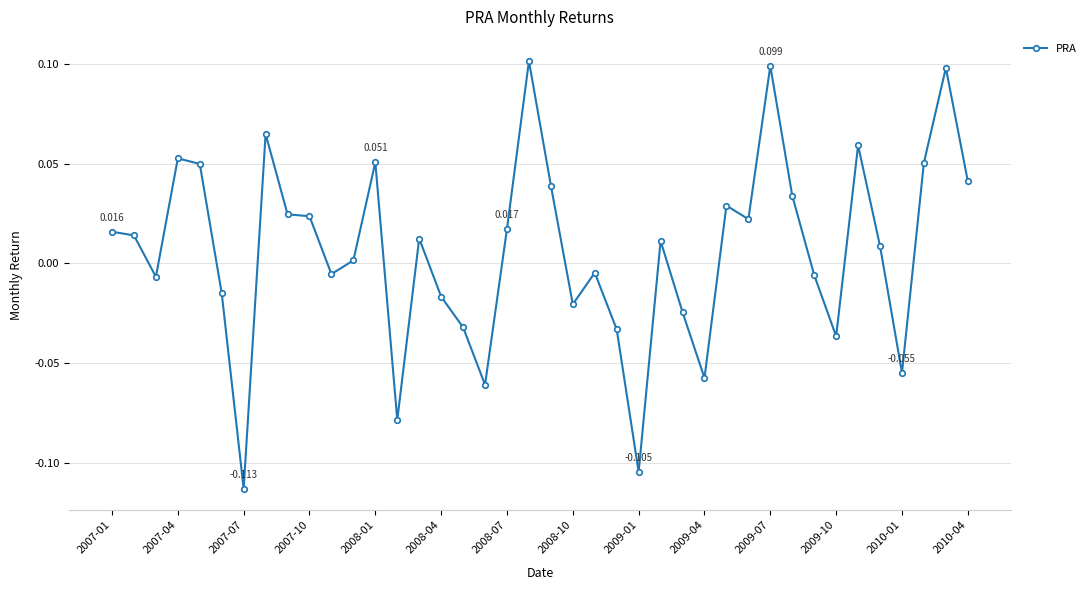

True or false: there are more than 0 points higher than both neighbors.

True